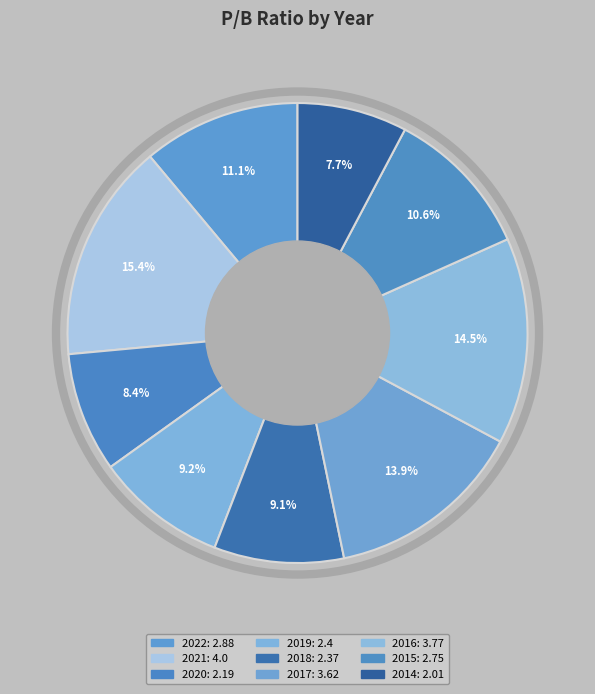

How much of the chart is everything except 2022?

88.9%